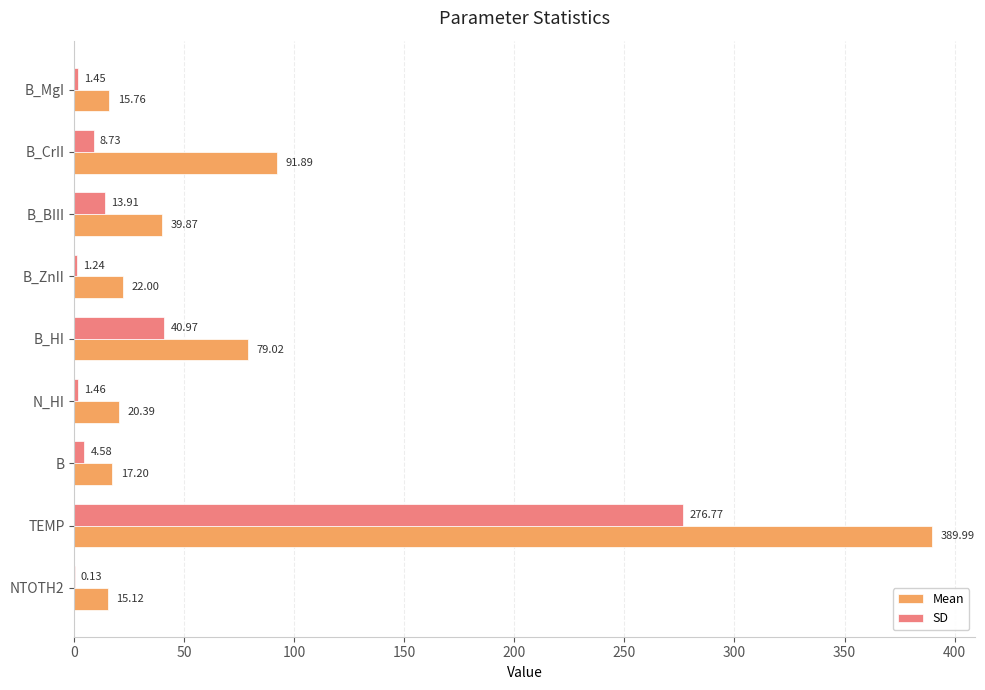

What is the total value across all series at B_HI?

120.0